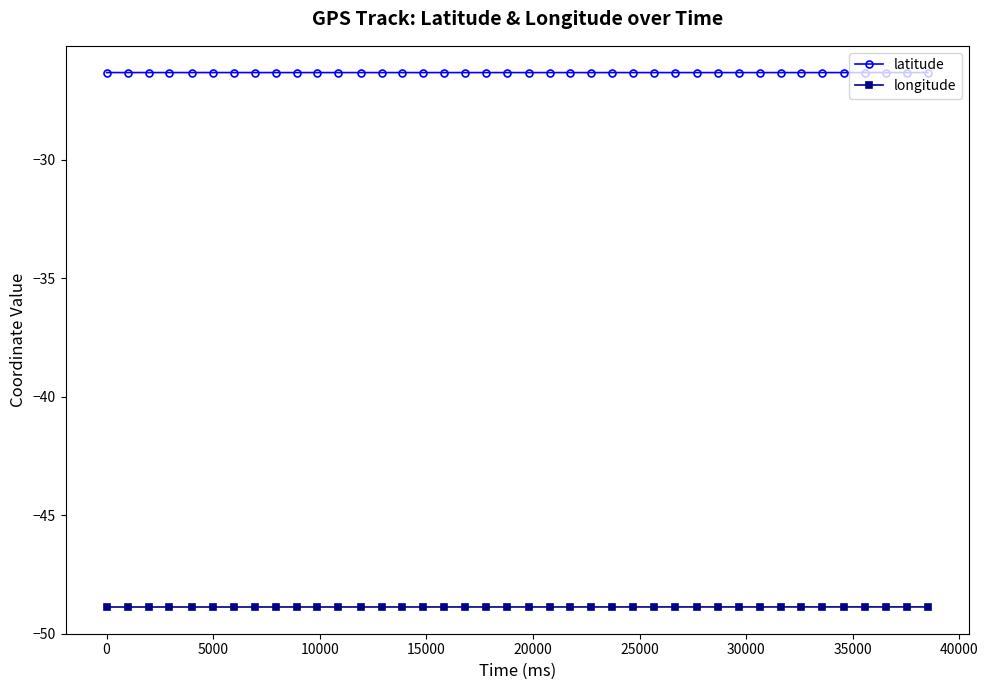

Which series has the largest total across all categories?

latitude